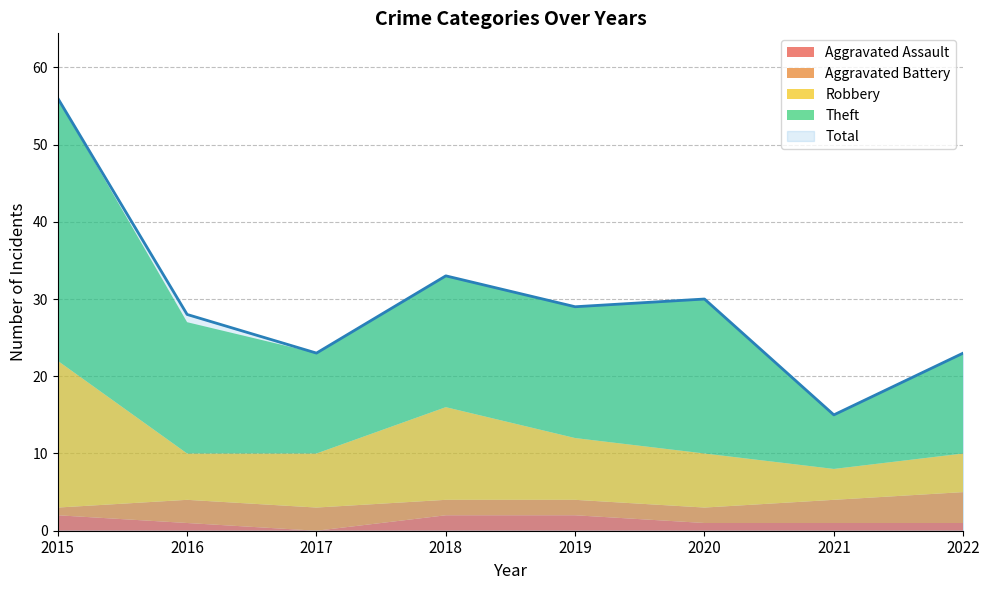

Is the value of Robbery at 2015 greater than the value of Total at 2019?

No